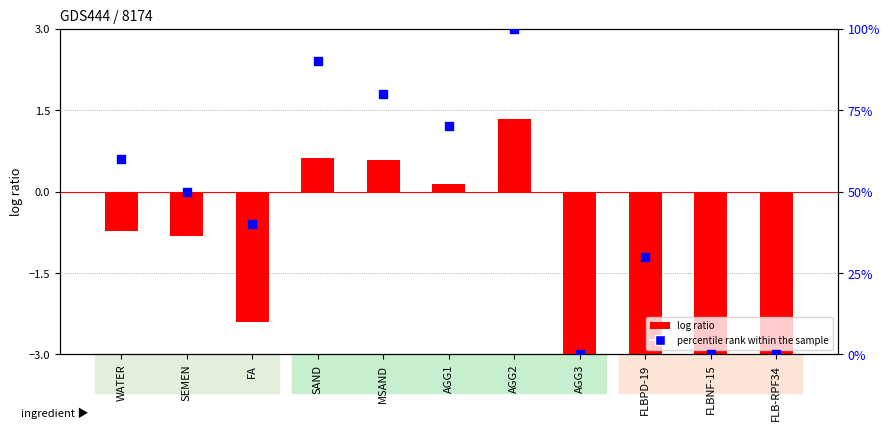

At how many categories does at least one series exceed 83?

2